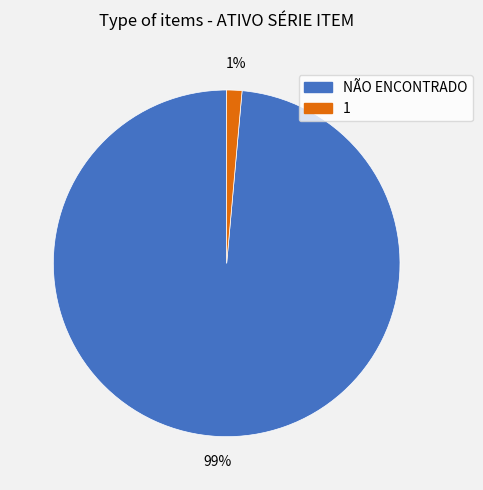

Is it true that NÃO ENCONTRADO is 92% of the pie?

False